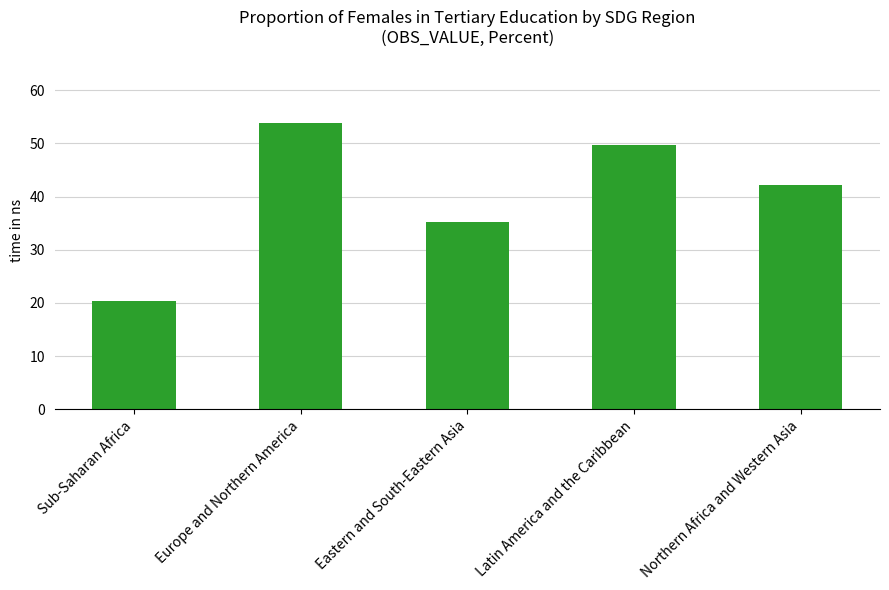

What is the difference between the values at Latin America and the Caribbean and Northern Africa and Western Asia?

7.4